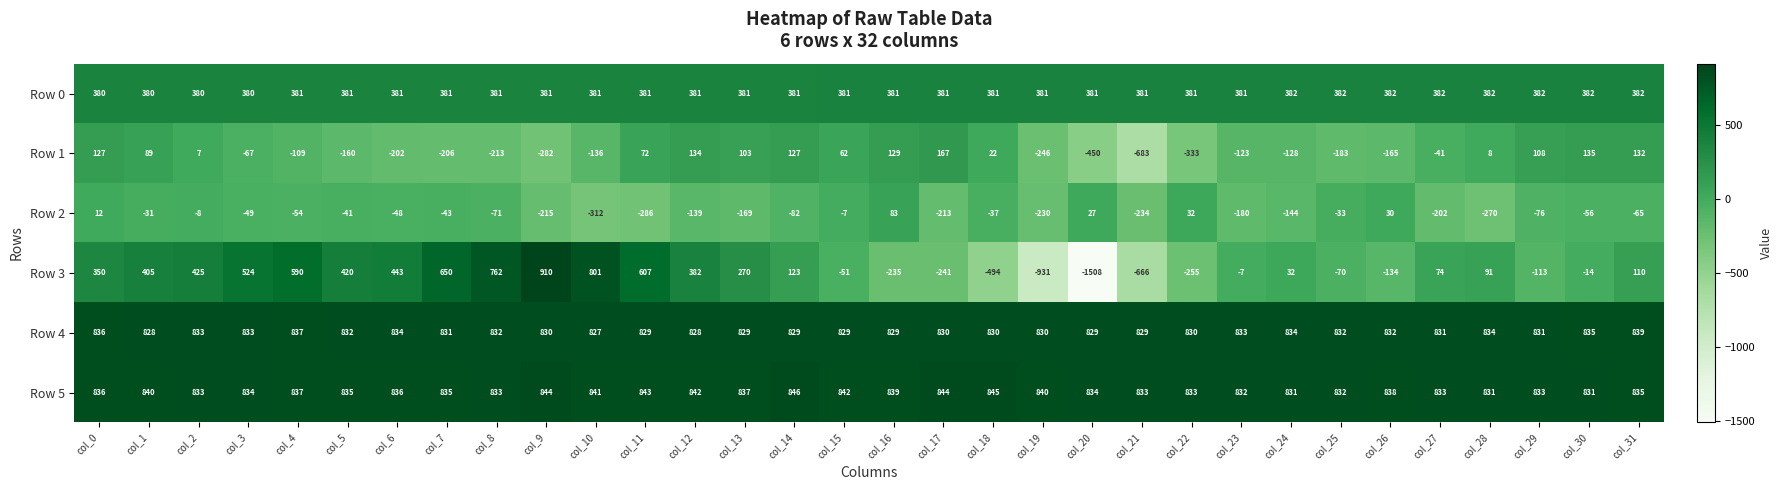

How many categories are shown in the chart?

32